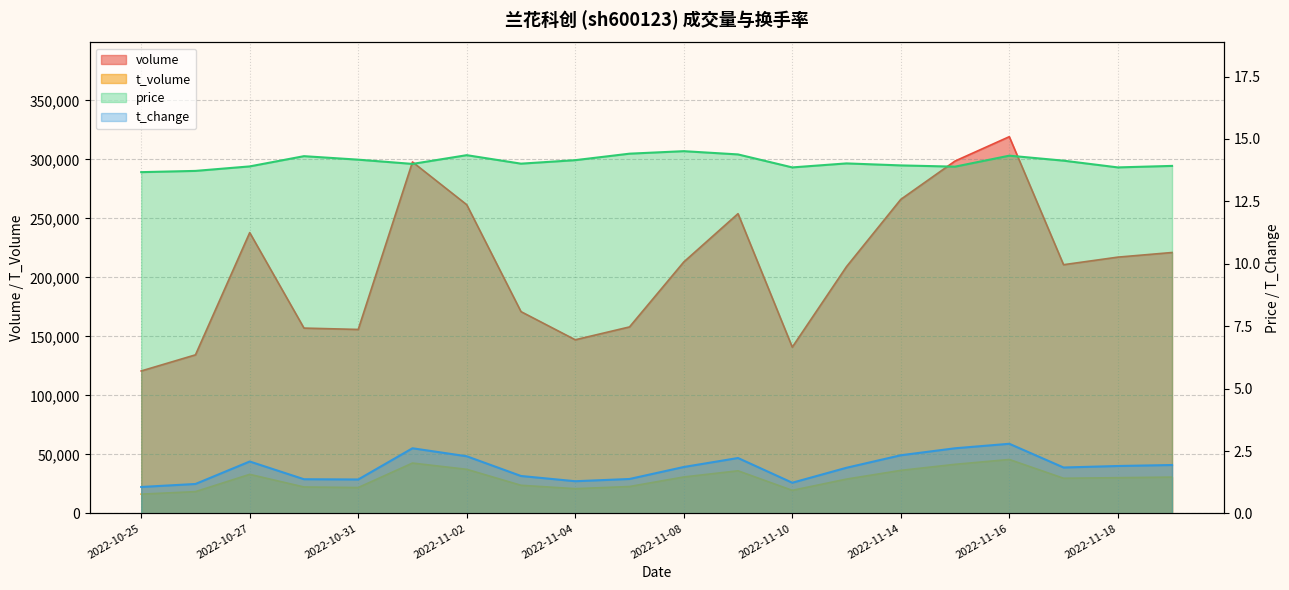

At which category does volume reach its first local peak?

2022-10-27